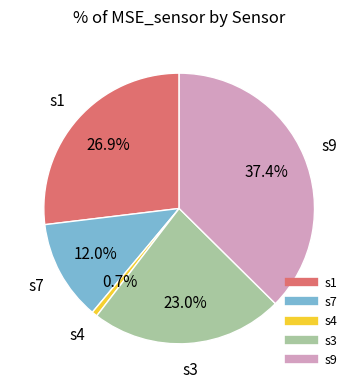

Is there any slice that represents more than half of the pie?

No